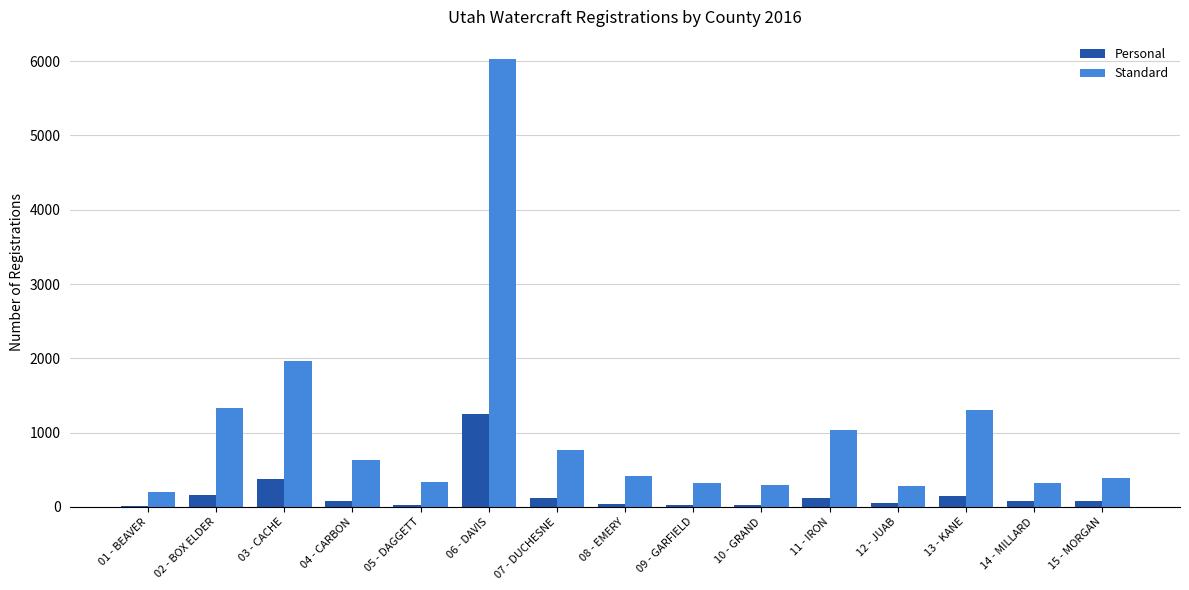

What is the maximum value shown in the chart?

6026